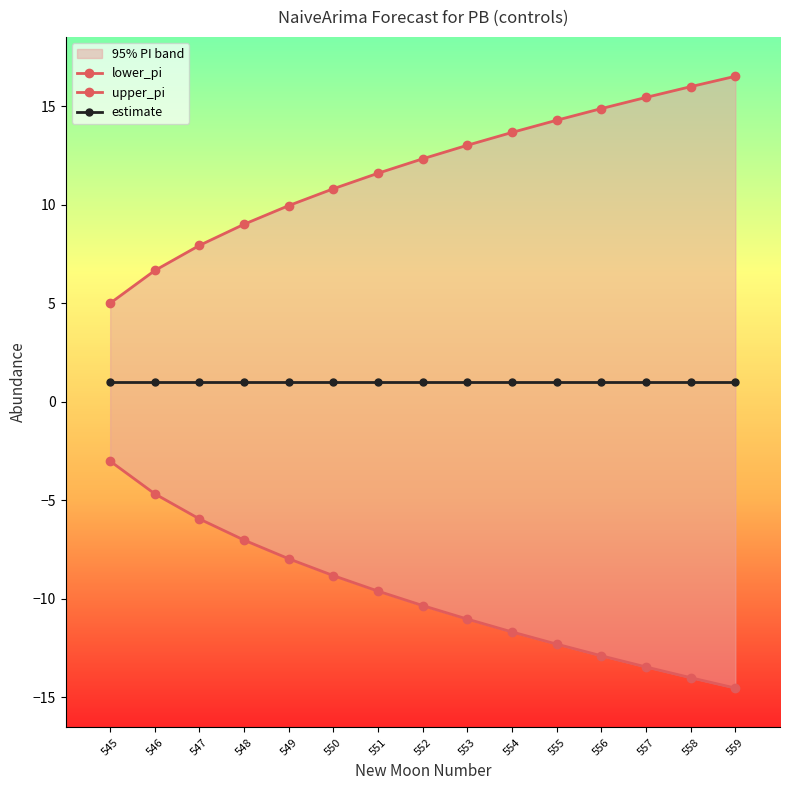

What is the difference between the second highest and second lowest values in the lower_pi series?

9.3